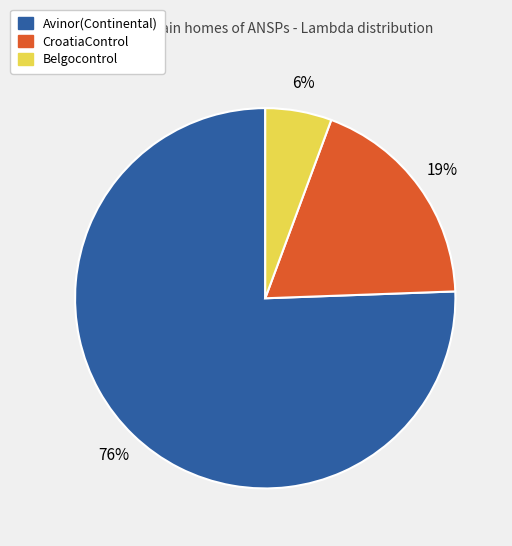

To the nearest percent, what is the combined percentage of Belgocontrol and Avinor(Continental)?

81%